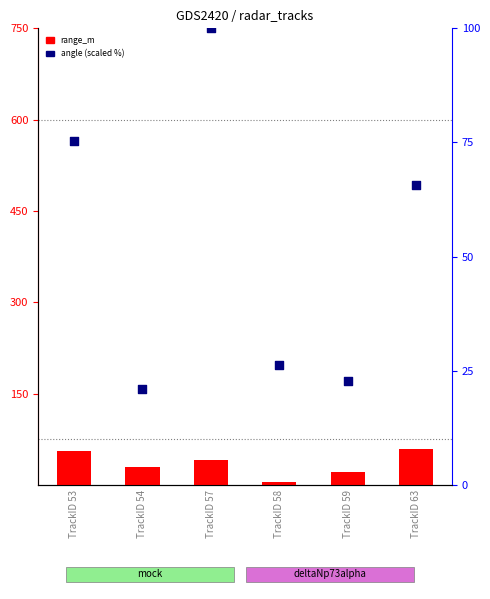

Which series has the largest total across all categories?

angle (scaled %)